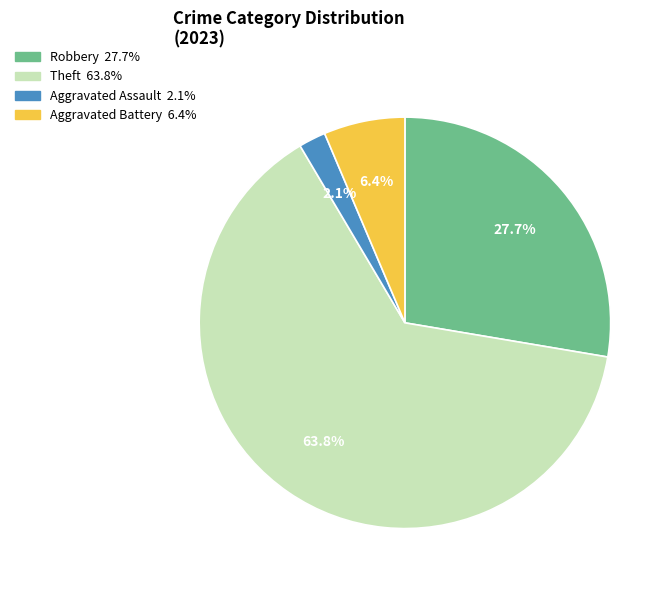

To the nearest percent, what is the average slice percentage?

25%